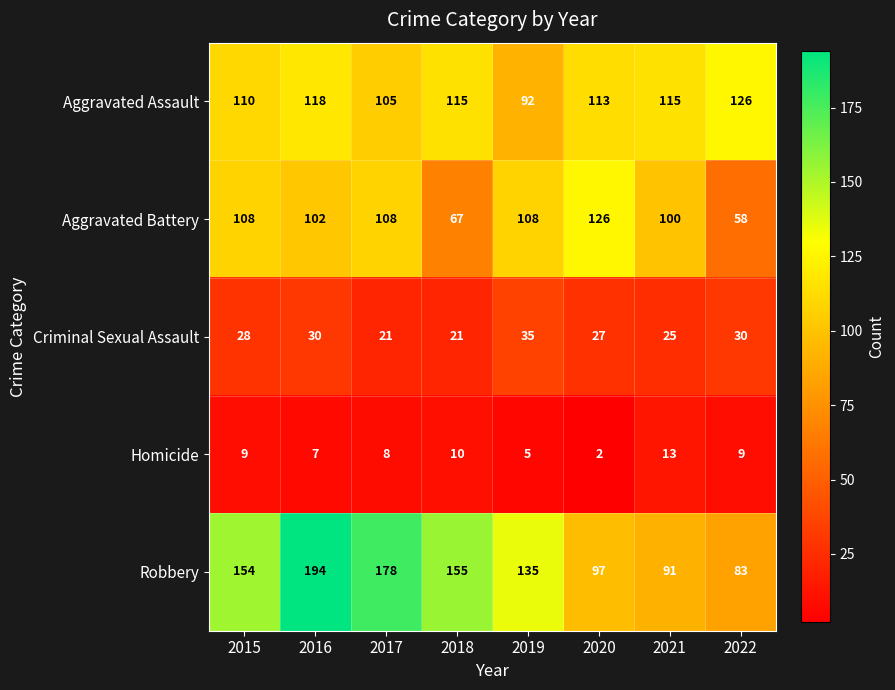

True or false: Criminal Sexual Assault has a value of 30 at 2016.

True